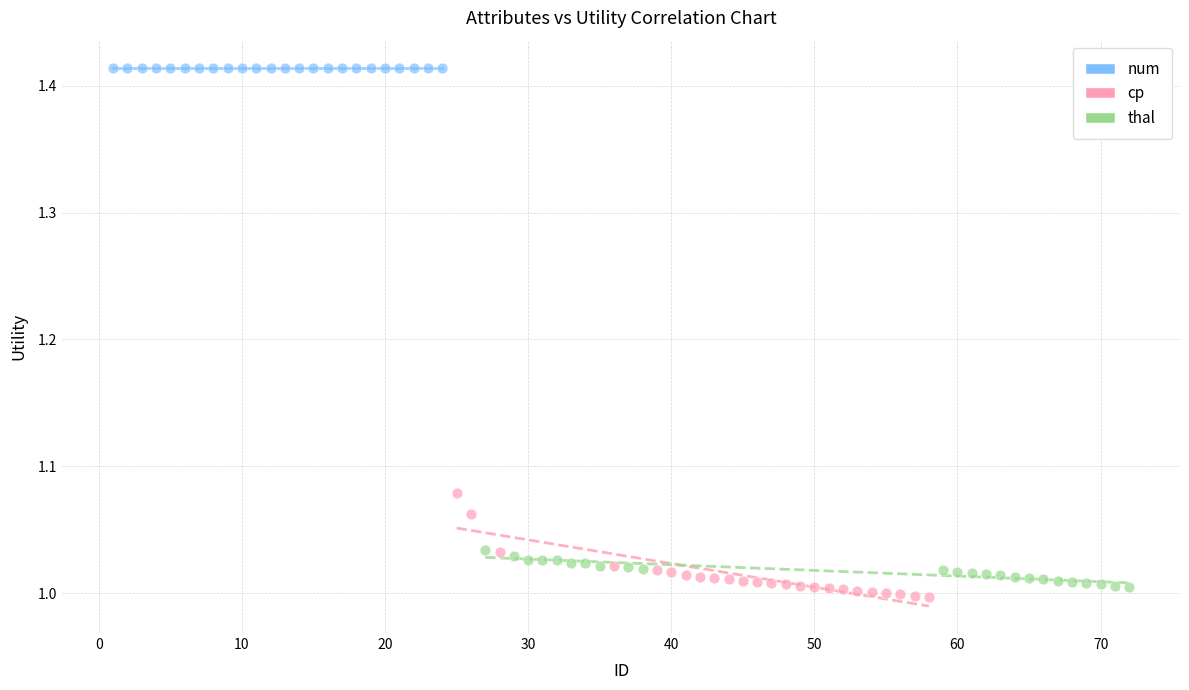

Which series reaches the maximum Y coordinate?

num